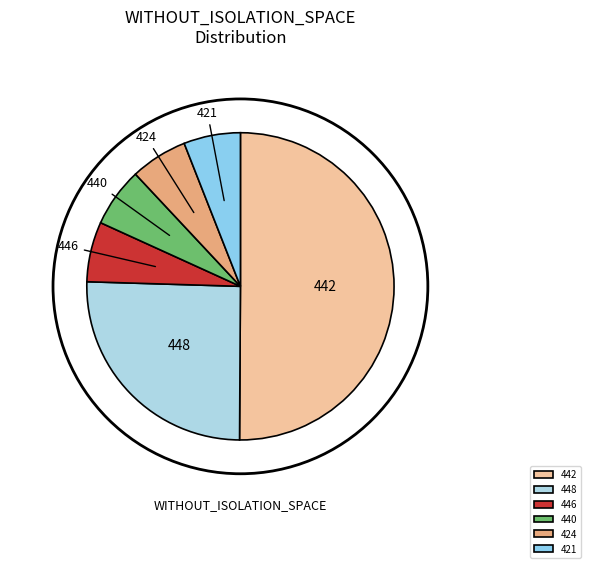

Which slice is the largest?

442